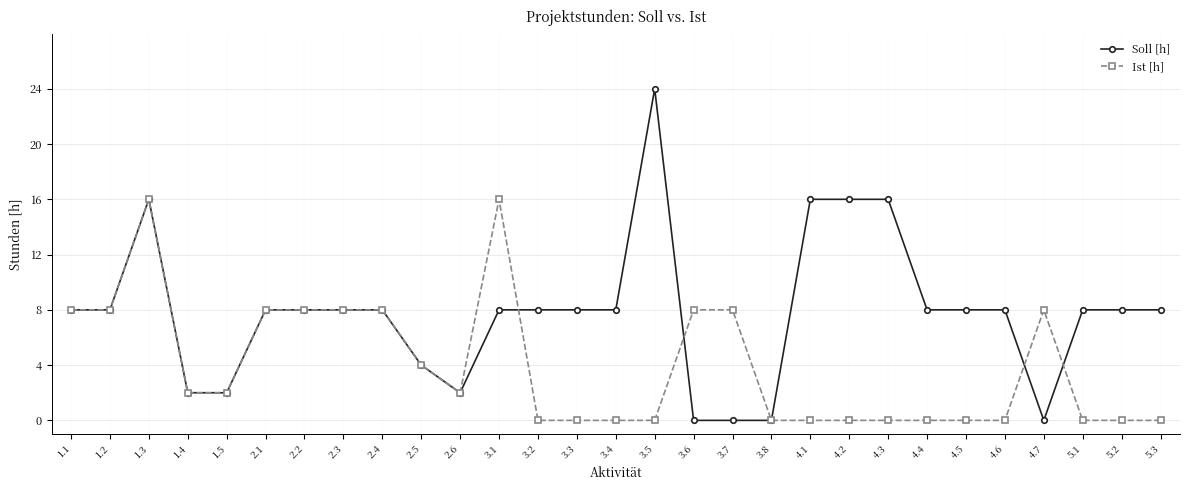

Is it true that Ist [h] equals 6 at 3.8?

False